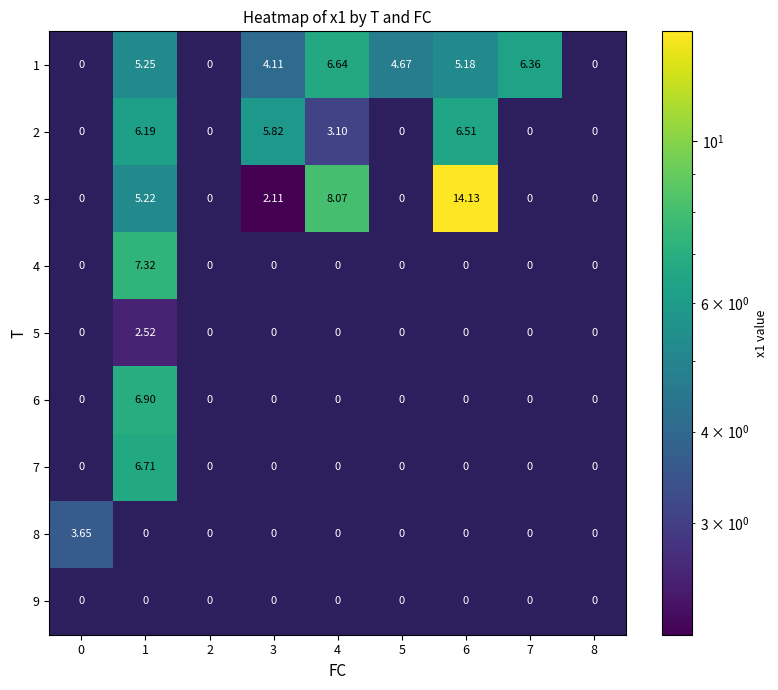

How many data points in 5 are above 0?

1